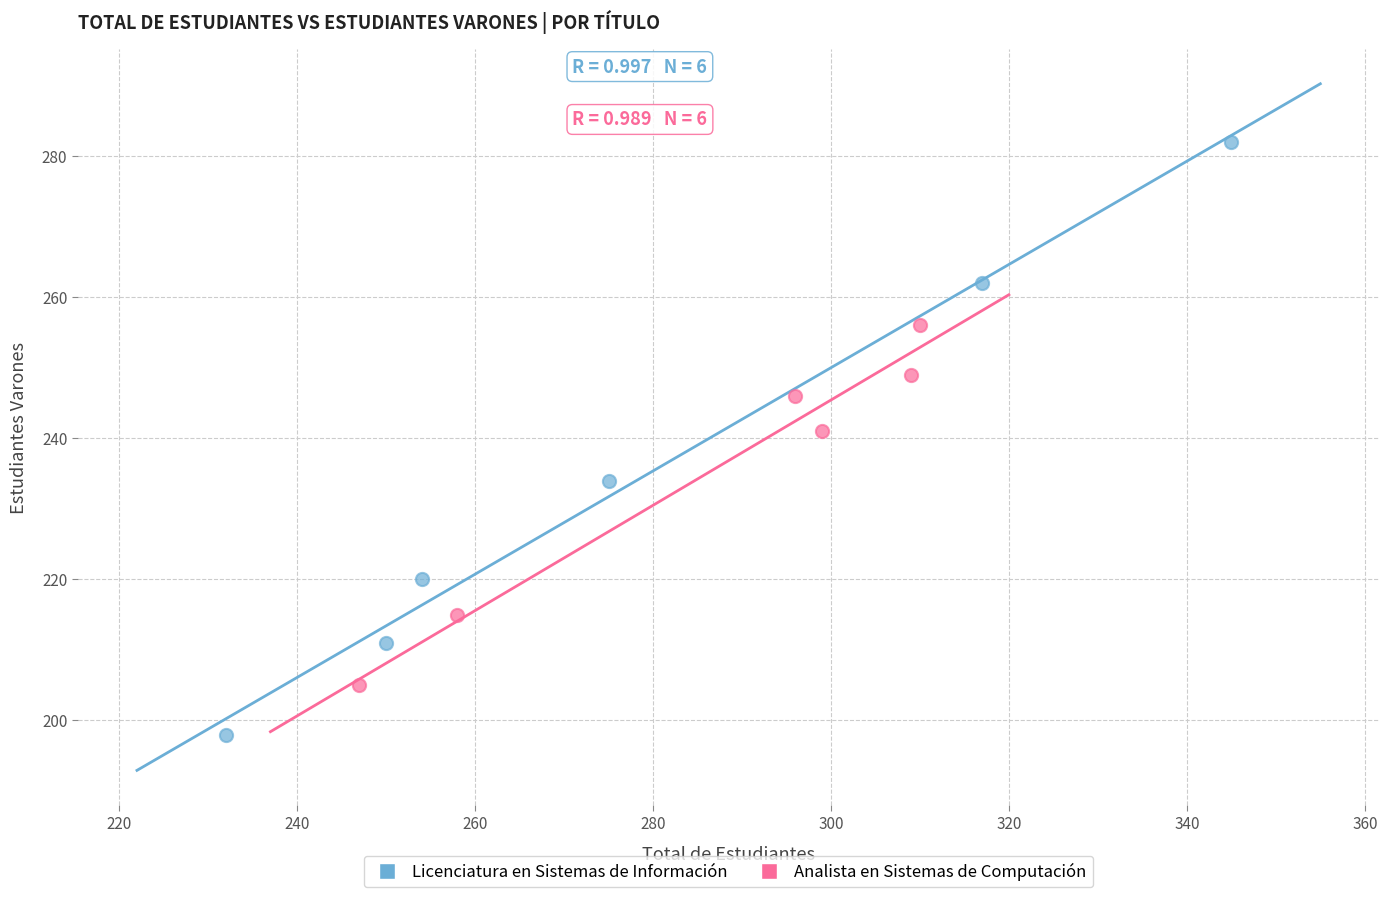

Which series reaches the minimum Y coordinate?

Licenciatura en Sistemas de Información